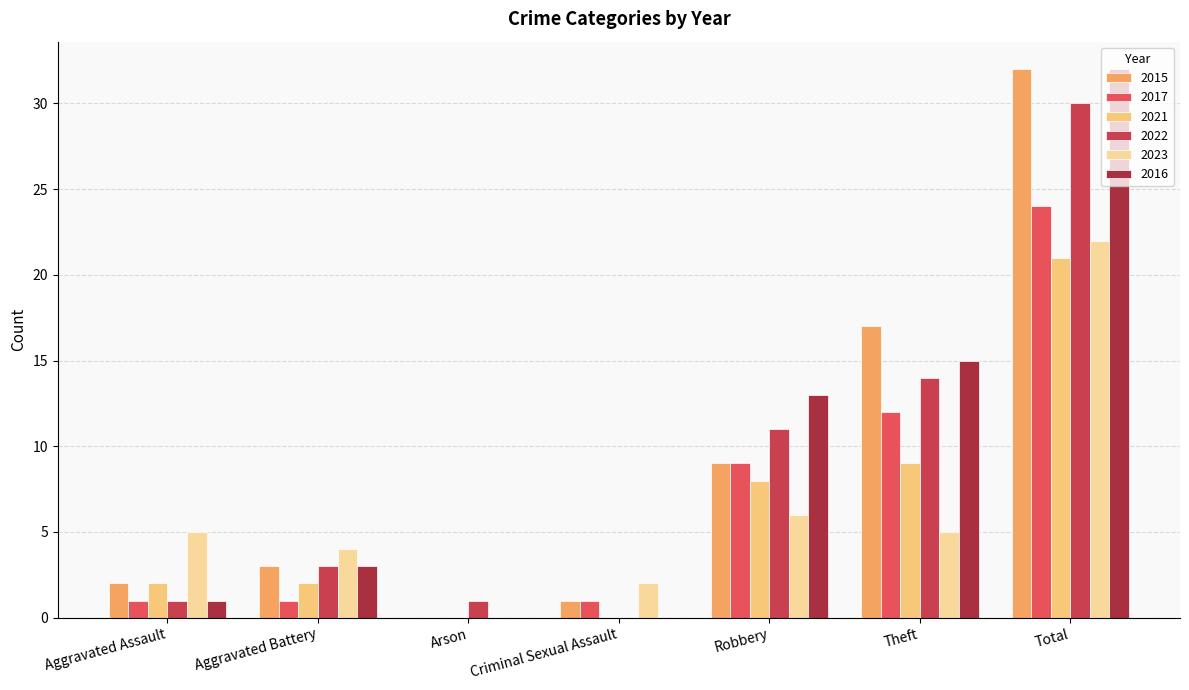

Which has a higher value, Robbery or Arson?

Robbery